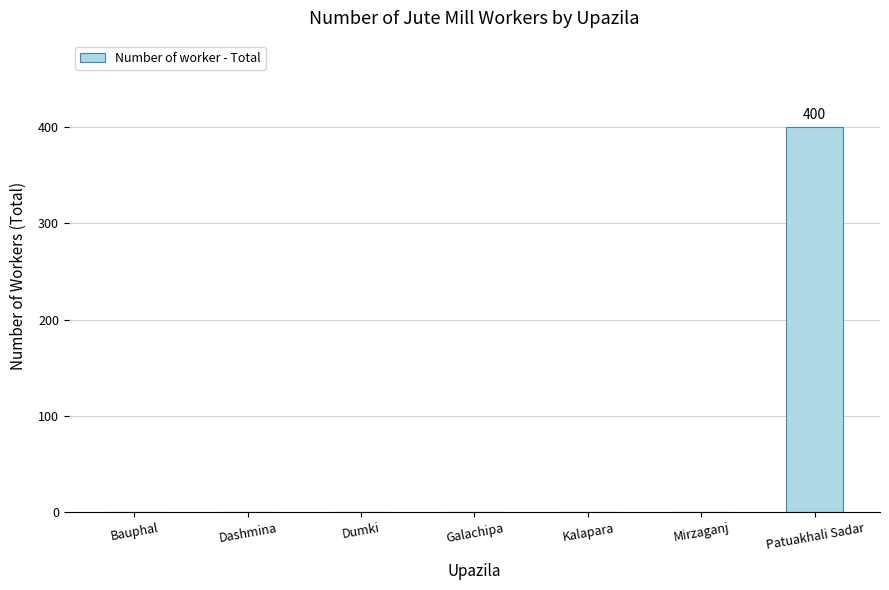

What is the greatest value displayed?

400